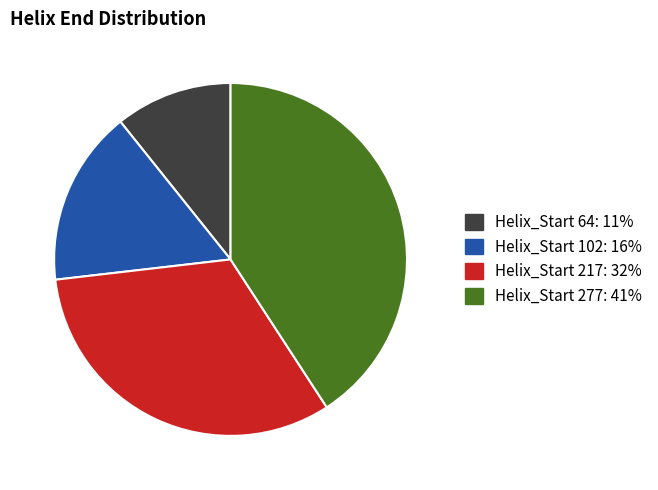

Is there a majority slice in this chart?

No